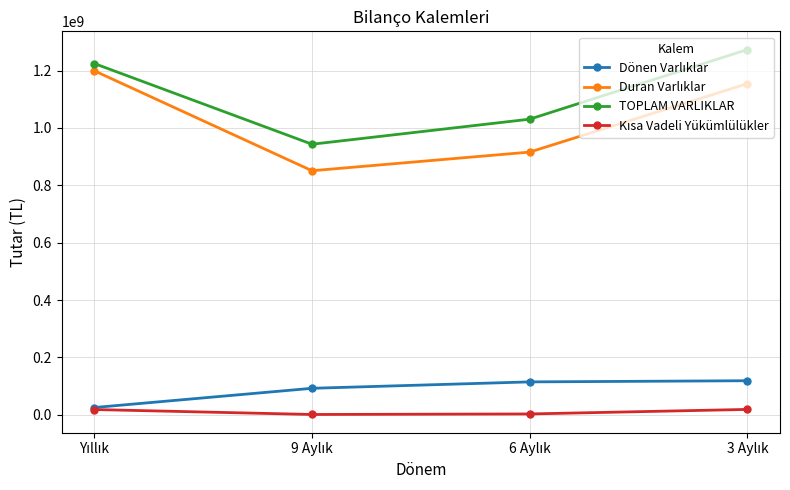

How many interior local valleys does the TOPLAM VARLIKLAR series have?

1